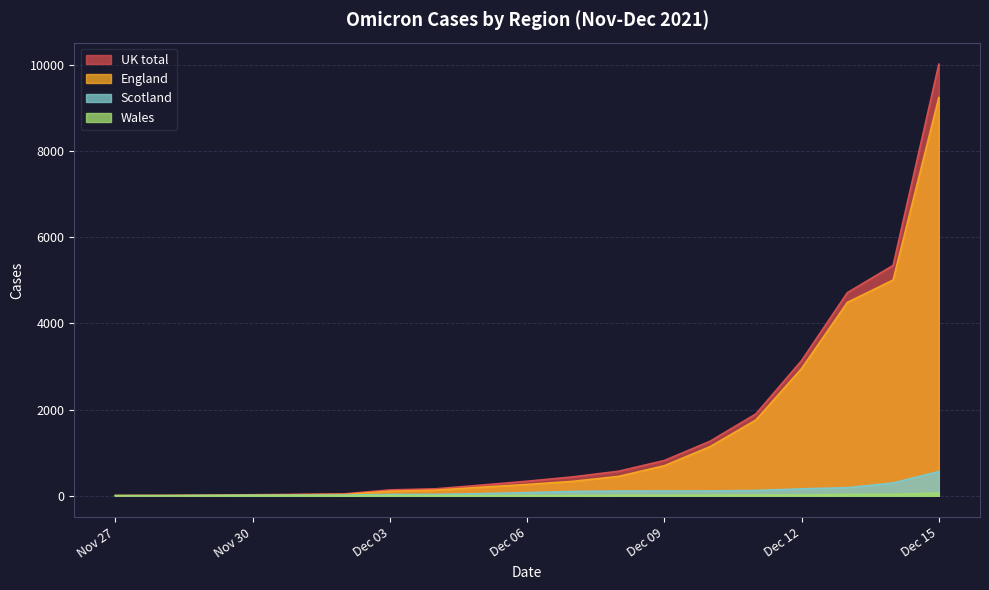

What is the spread (max minus min) of values at Dec 06?

332